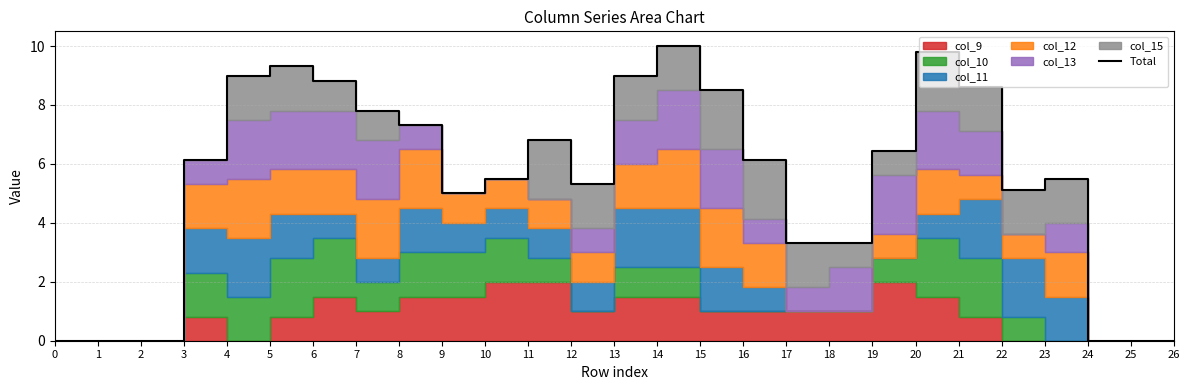

The chart shows a value of 5.5 at 10. True or false?

True